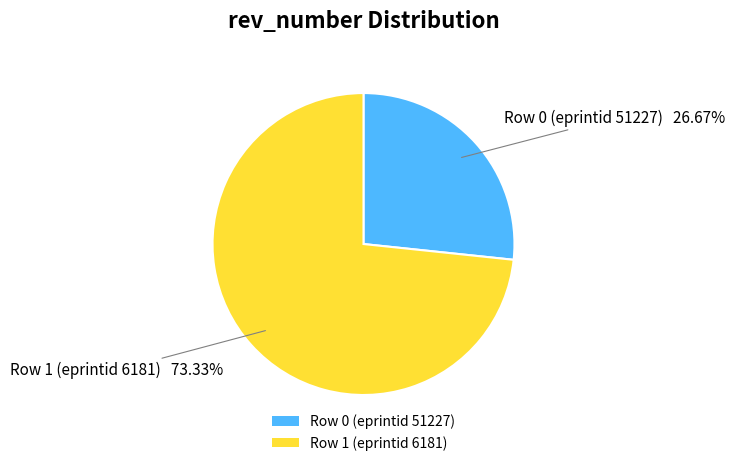

True or false: Row 1 (eprintid 6181) accounts for 73% of the total.

True